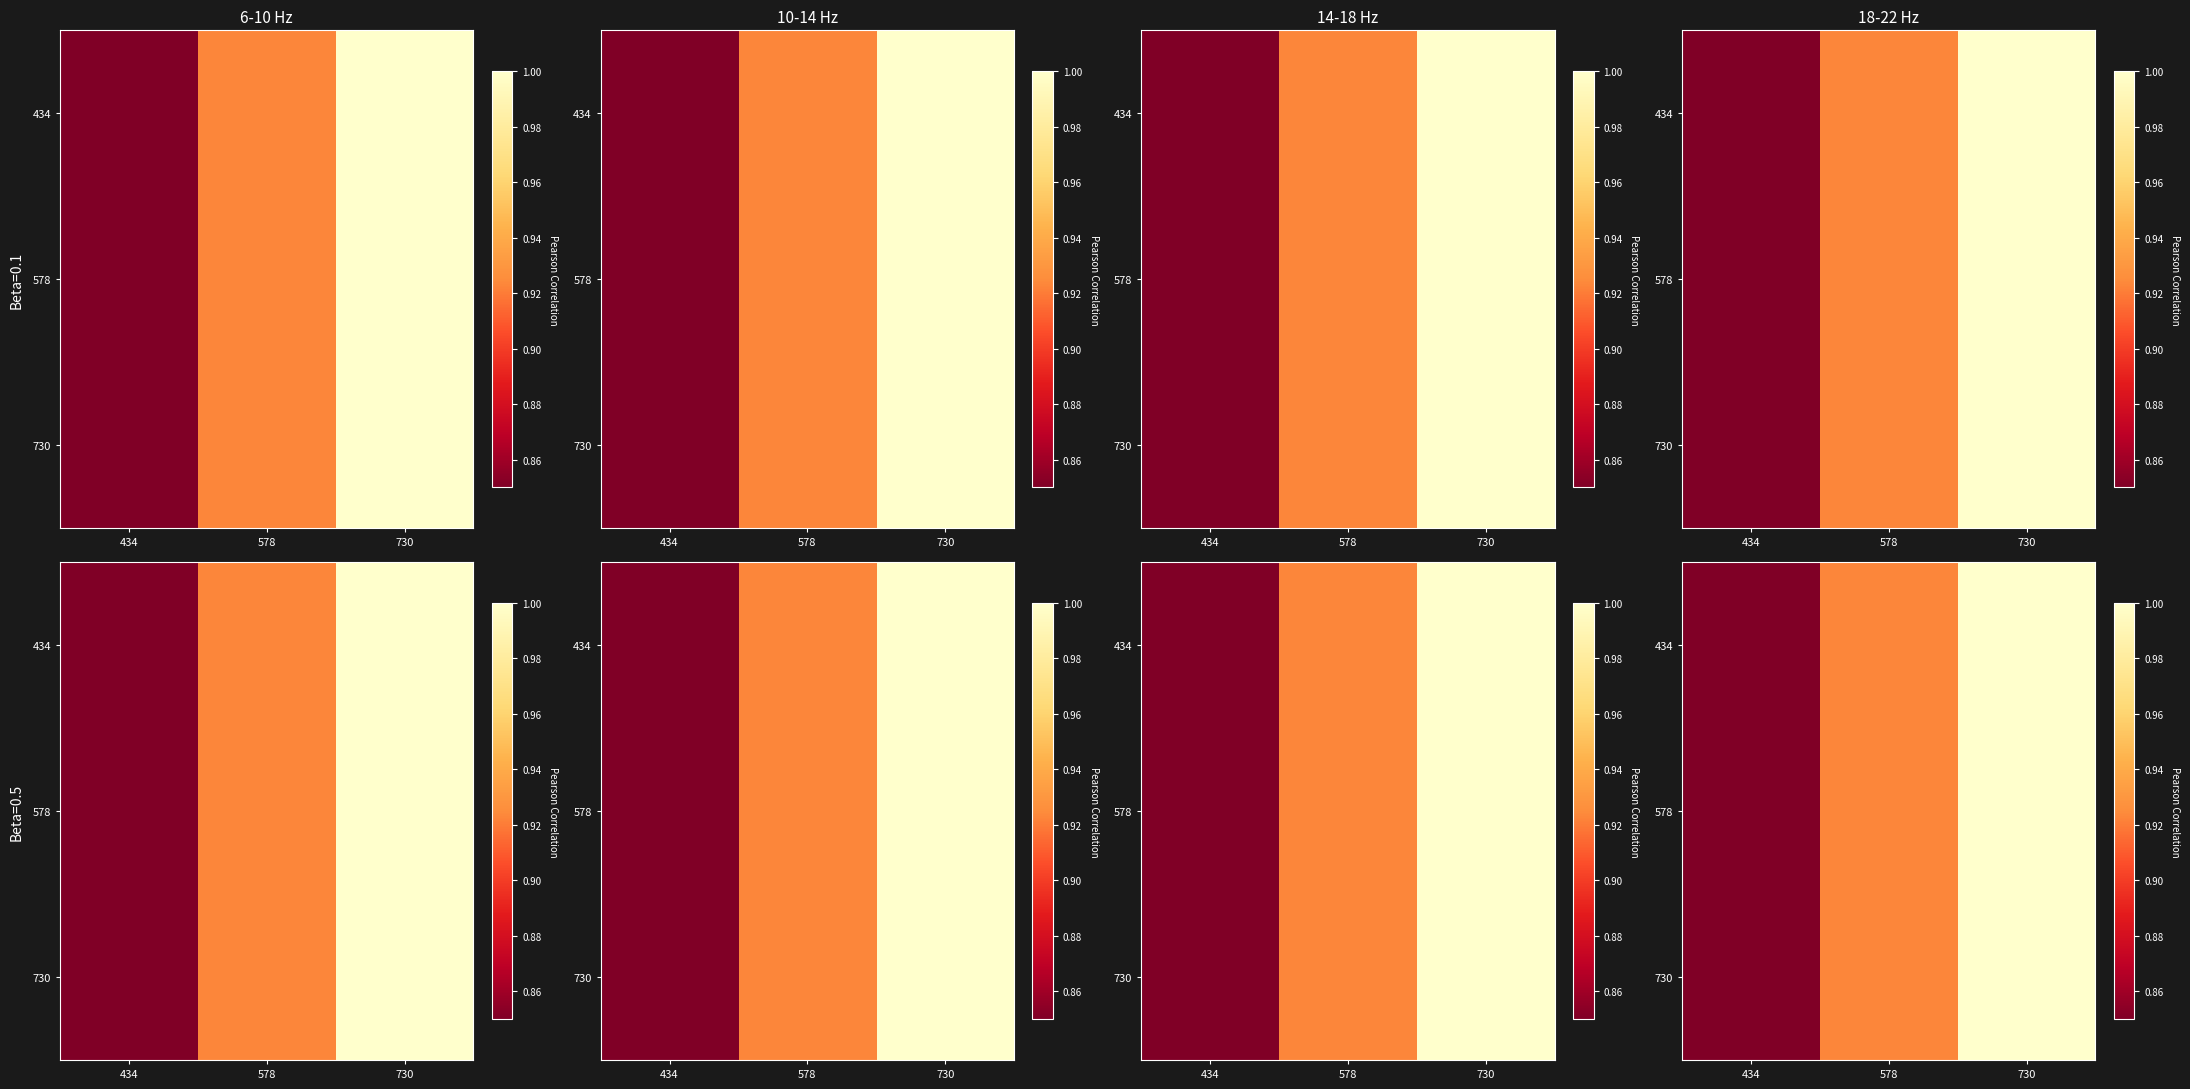

What is the sum of all 730 values?

2.8